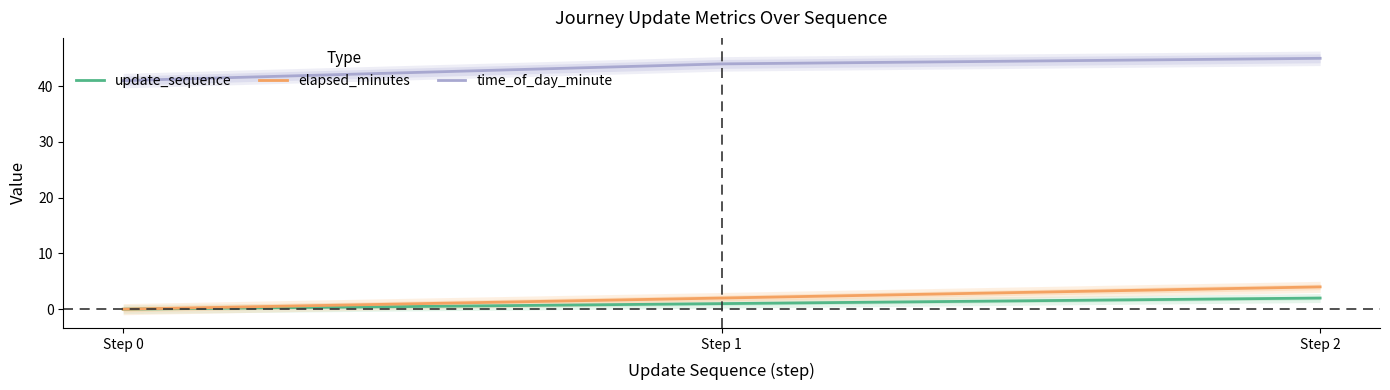

Which category has the lowest value across all series?

Step 0